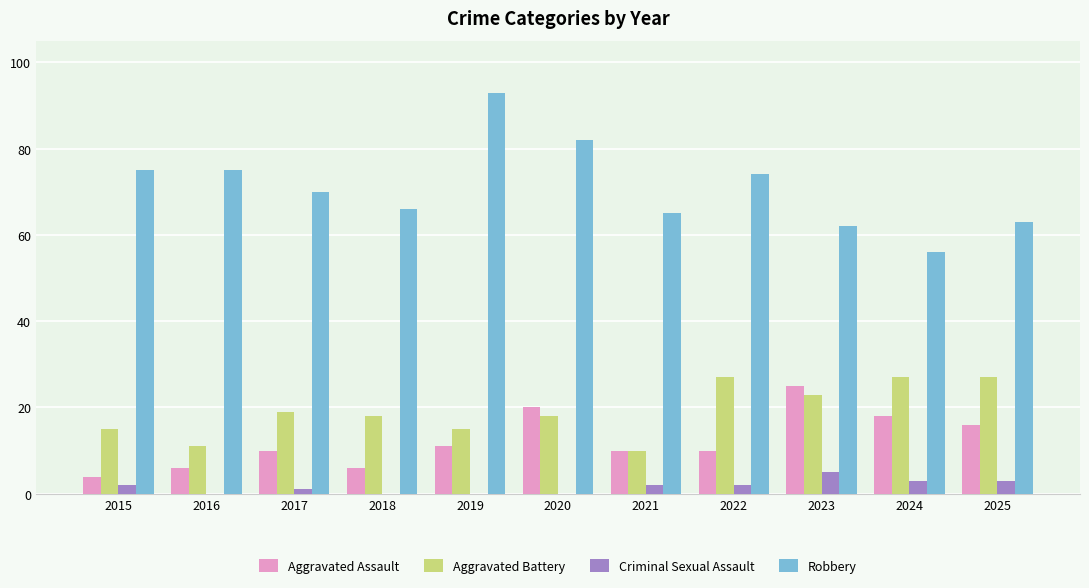

Which series has the largest total across all categories?

Robbery